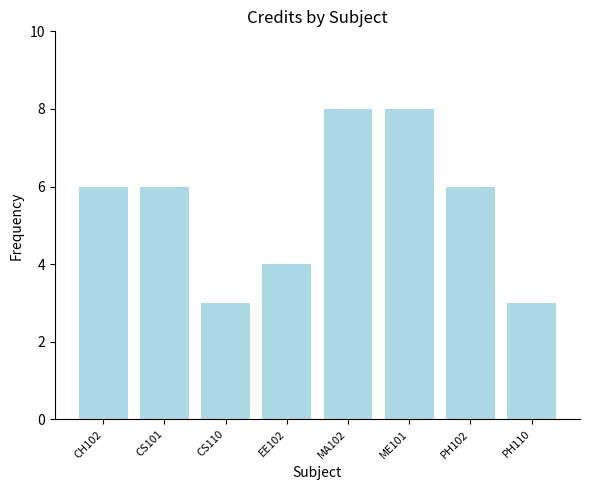

What is the difference between the maximum and minimum values?

5